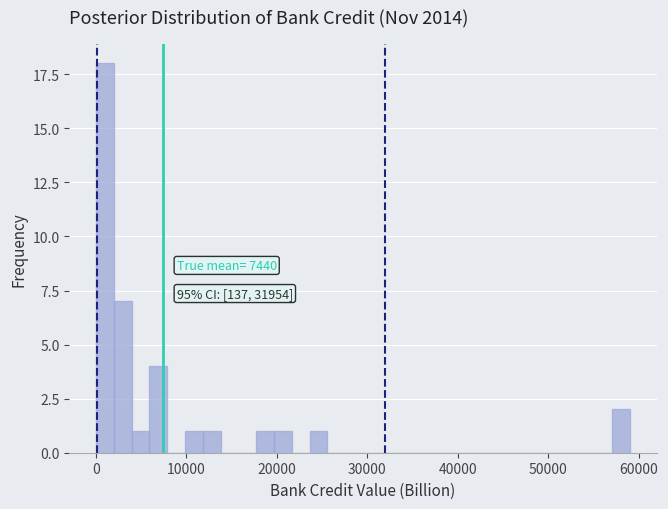

Read against the x-axis, roughly where is the centre of the tallest bar?

1000